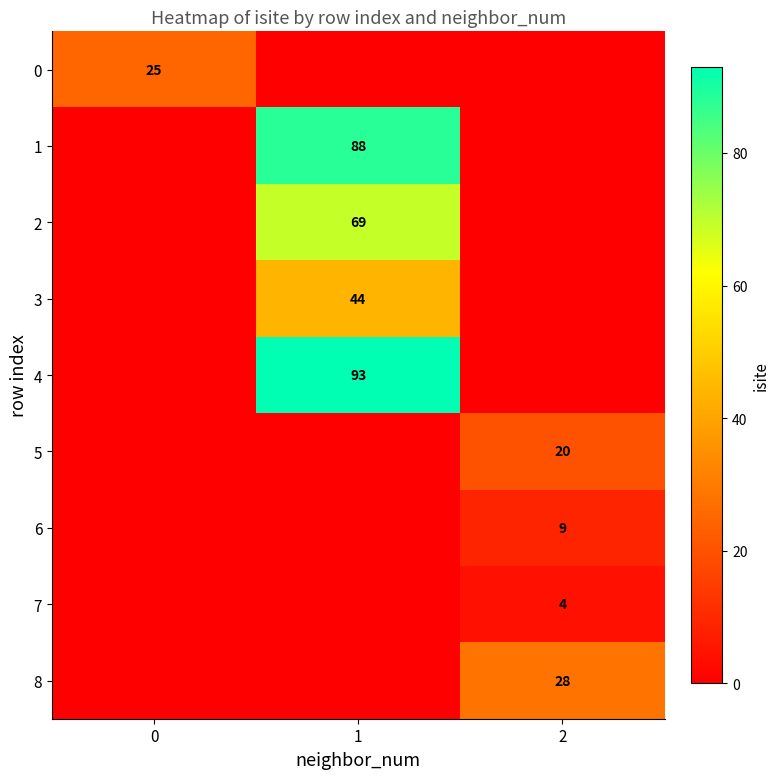

The value of 1 at 1 is 88. True or false?

True